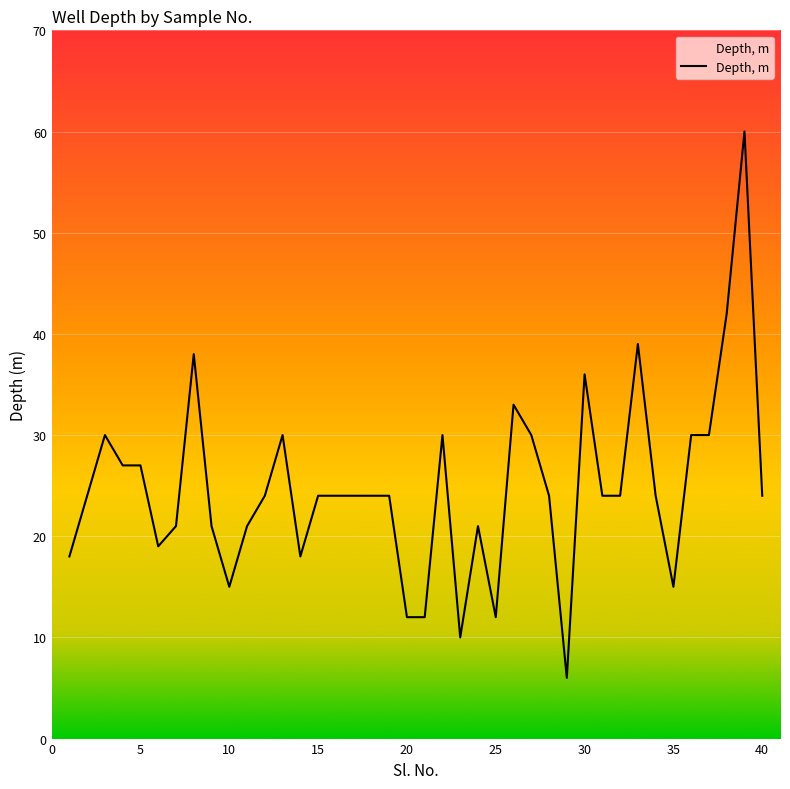

What is the maximum value shown in the chart?

60